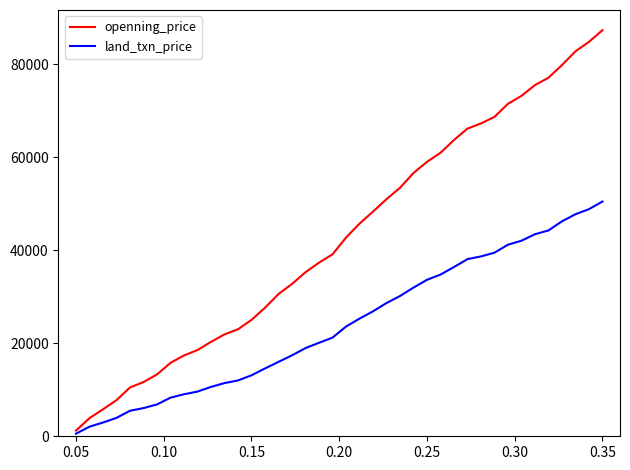

Which series has the largest total across all categories?

openning_price